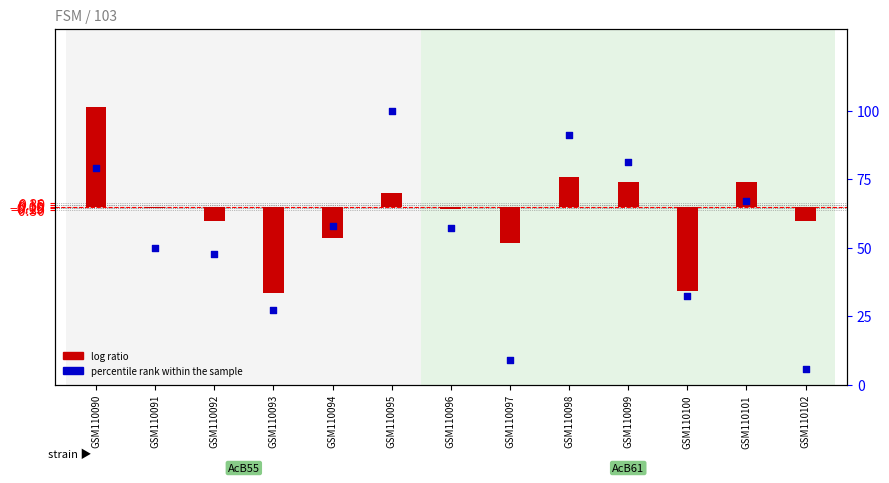

Which series has the largest total across all categories?

percentile rank within the sample